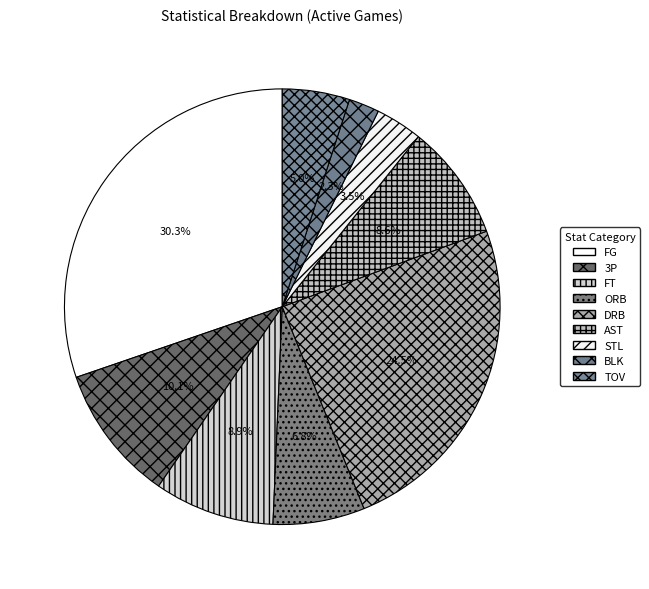

Does any single category account for the majority?

No